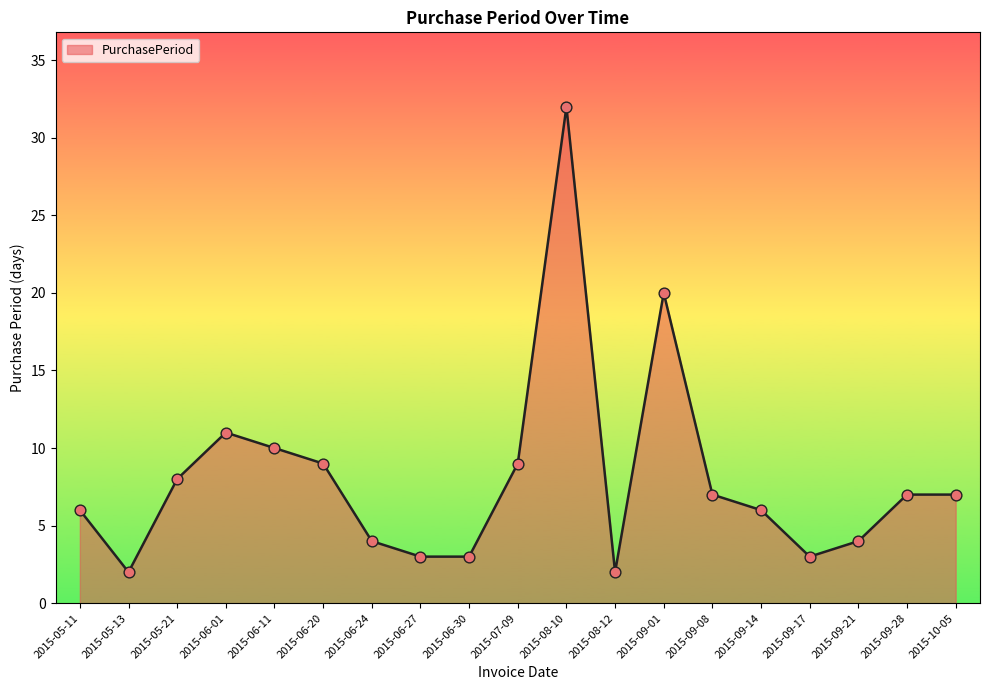

Approximately how many times larger is the value at 2015-06-30 compared to 2015-09-28?

0.4